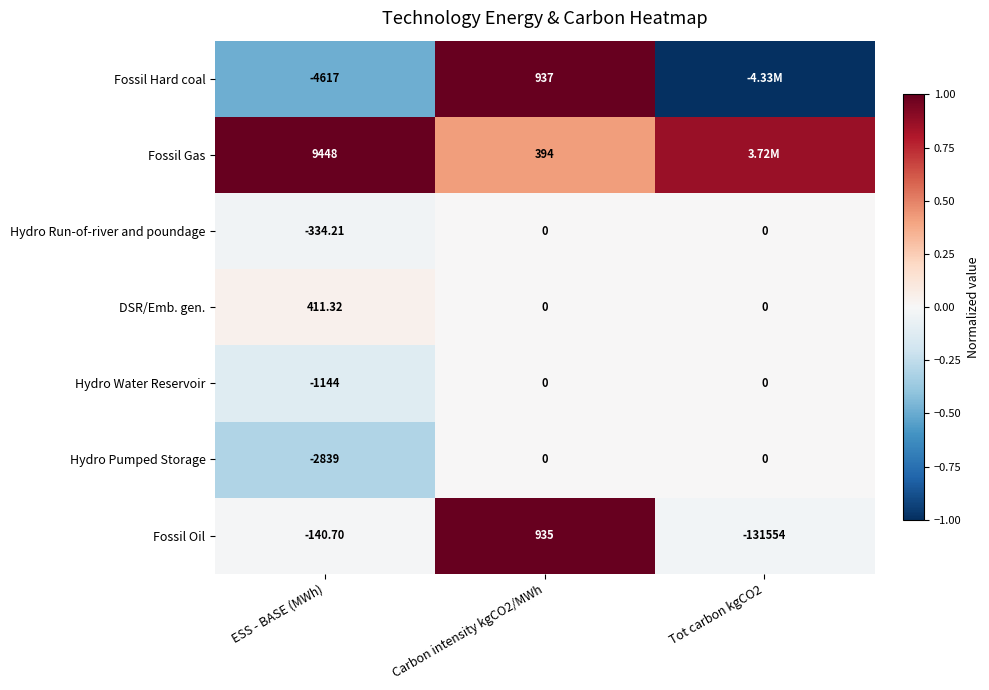

Which series changed the most between ESS - BASE (MWh) and Carbon intensity kgCO2/MWh?

Fossil Gas